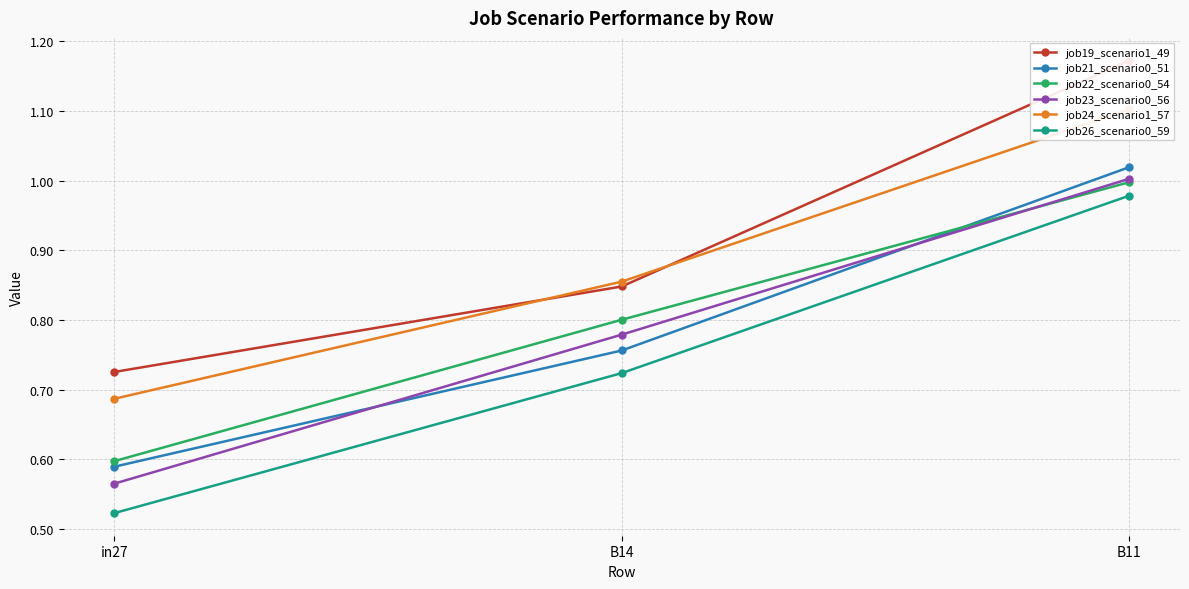

Rank the series at B14 from lowest to highest value.

job26_scenario0_59, job21_scenario0_51, job23_scenario0_56, job22_scenario0_54, job19_scenario1_49, job24_scenario1_57